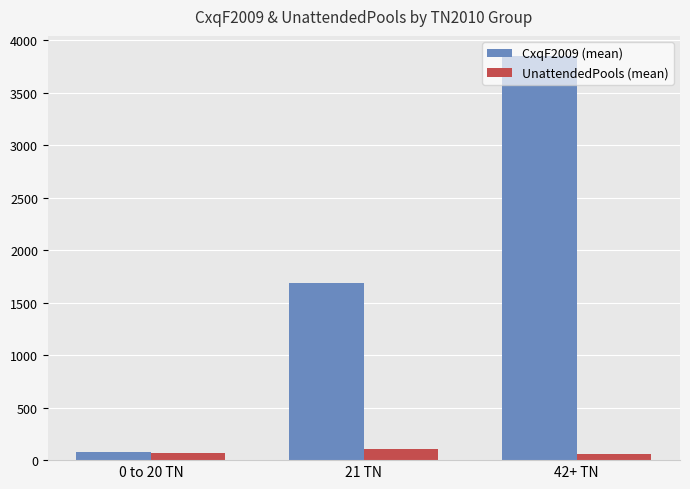

Read the UnattendedPools (mean) value at 0 to 20 TN.

65